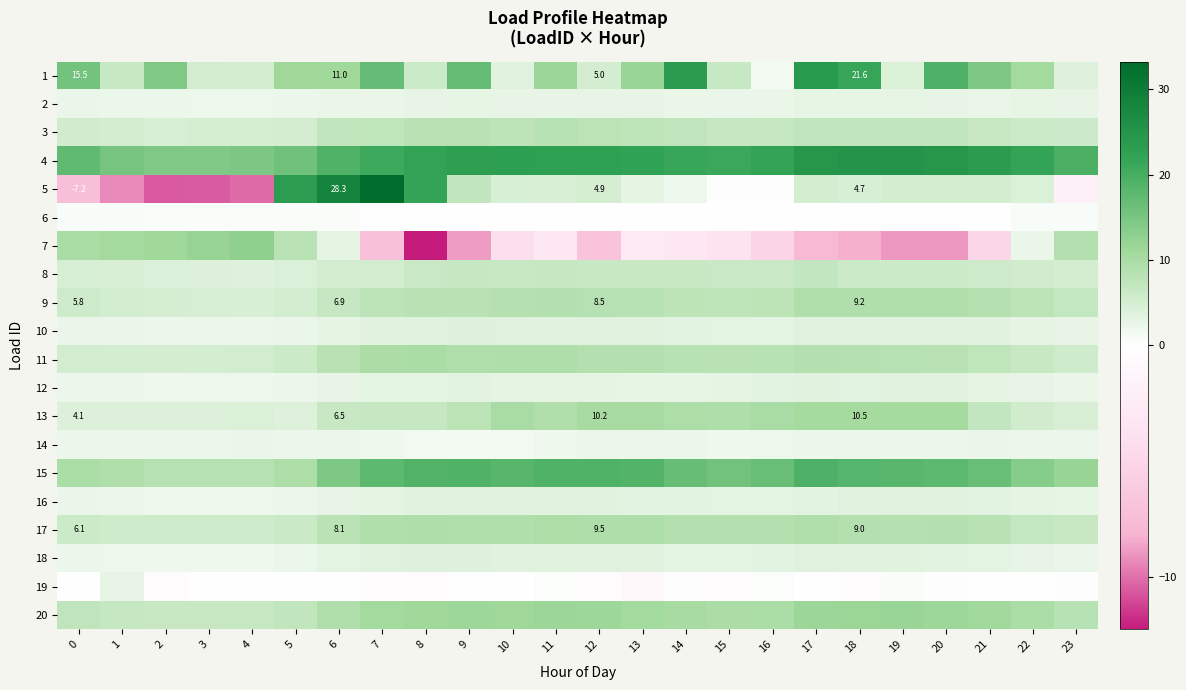

What is the difference between the second highest and minimum values in the 19 series?

1.6